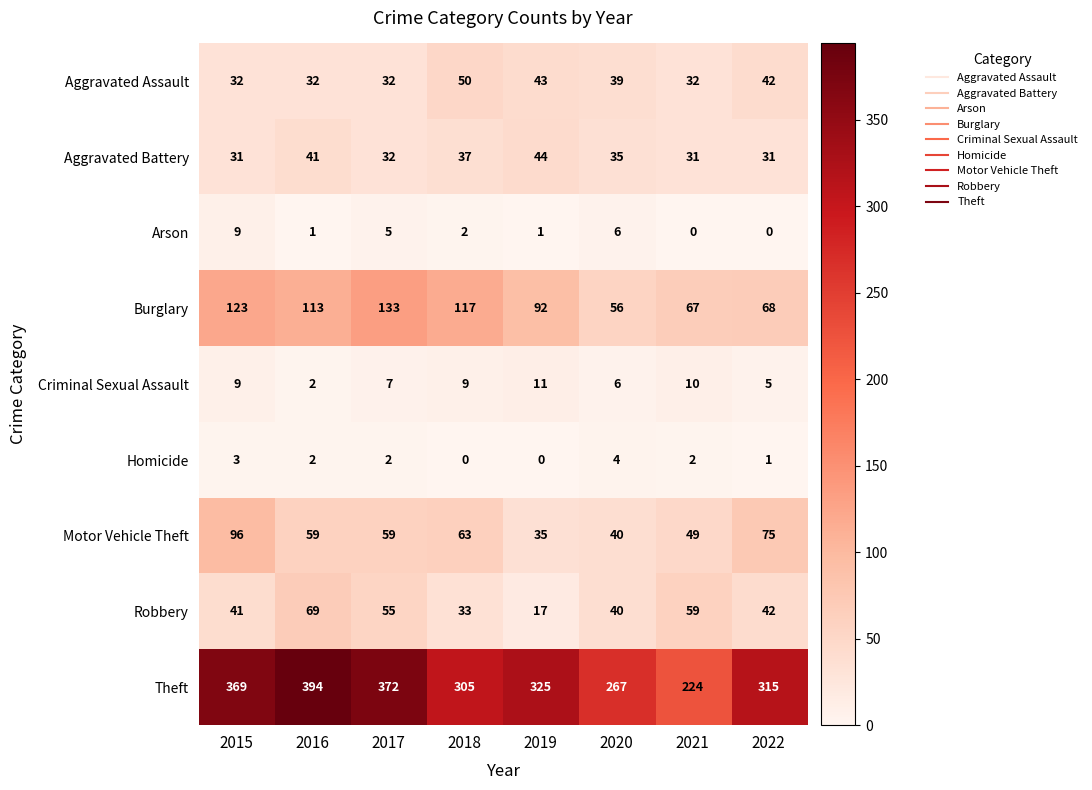

Rank the series at 2018 from lowest to highest value.

Homicide, Arson, Criminal Sexual Assault, Robbery, Aggravated Battery, Aggravated Assault, Motor Vehicle Theft, Burglary, Theft